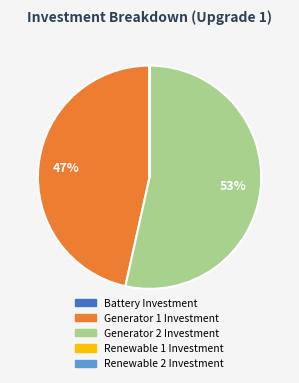

Does Generator 2 Investment account for over 50% of the chart?

Yes